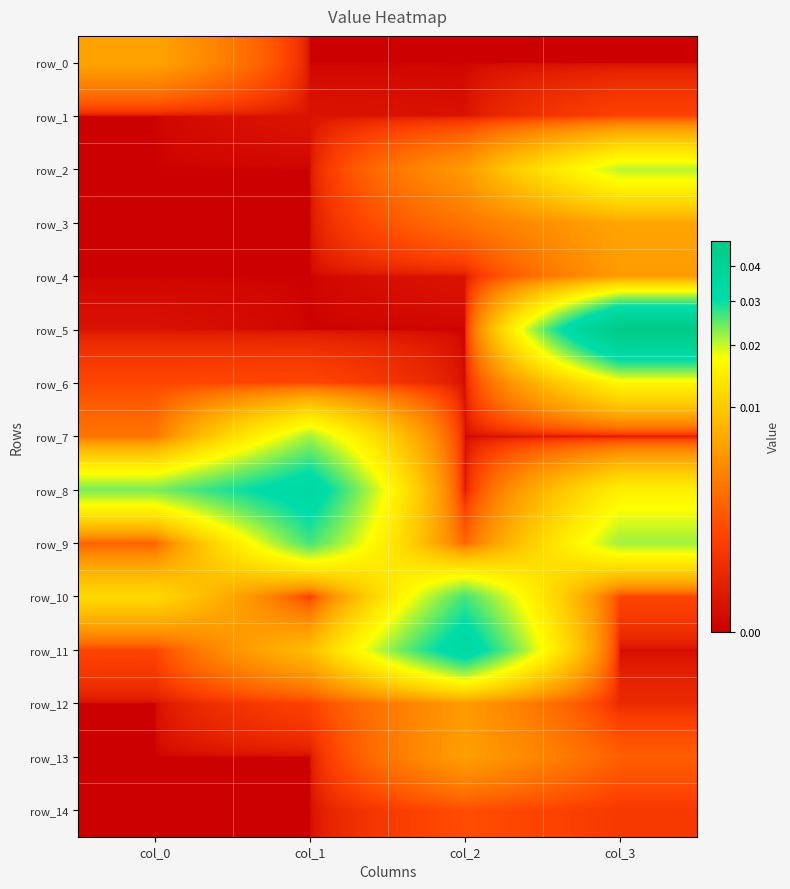

Which category has the lowest value in the row_7 series?

col_2